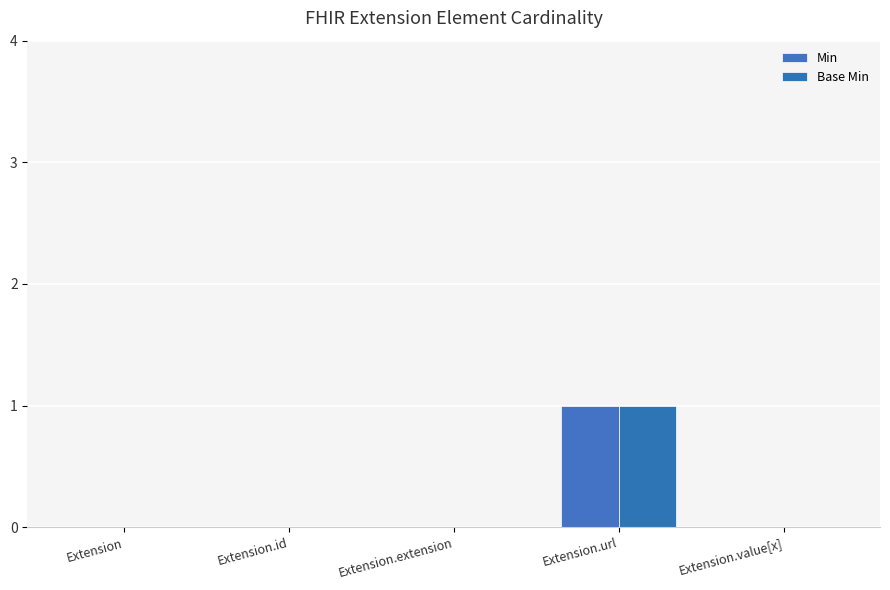

How many groups of bars are there?

5